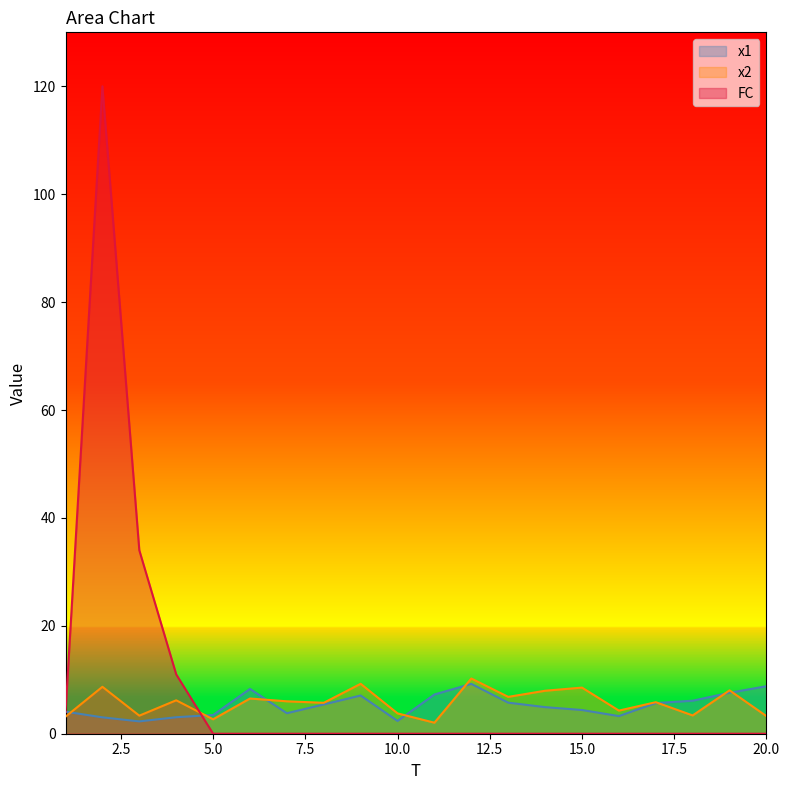

Where do x2 and x1 first cross each other?

1 and 2